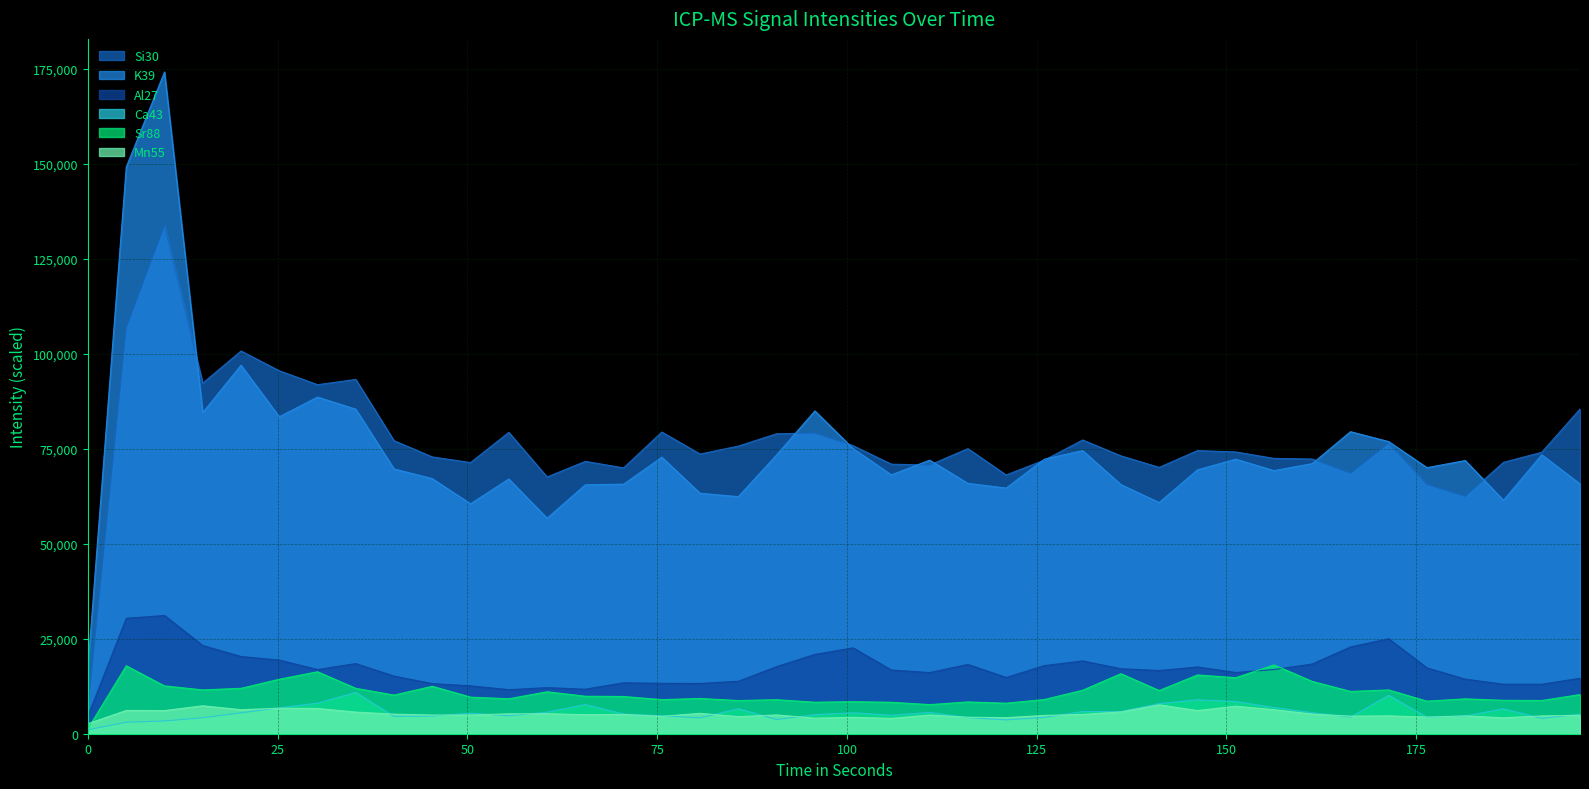

True or false: Si30 and Ca43 cross at least once.

False